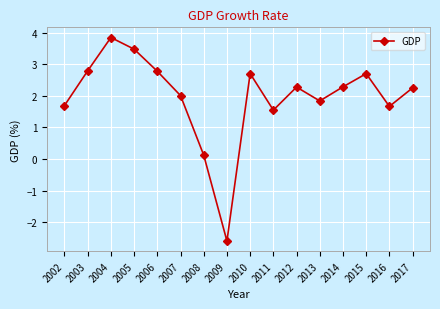

Approximately how many times larger is the value at 2004 compared to 2006?

1.4